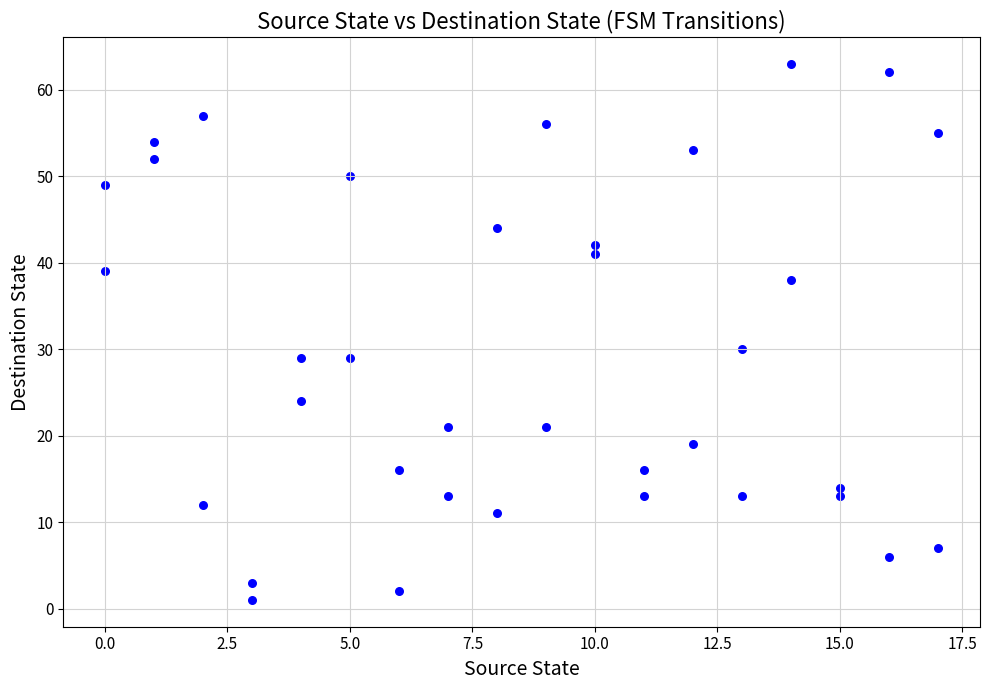

What is the range of X values (max minus min)?

17